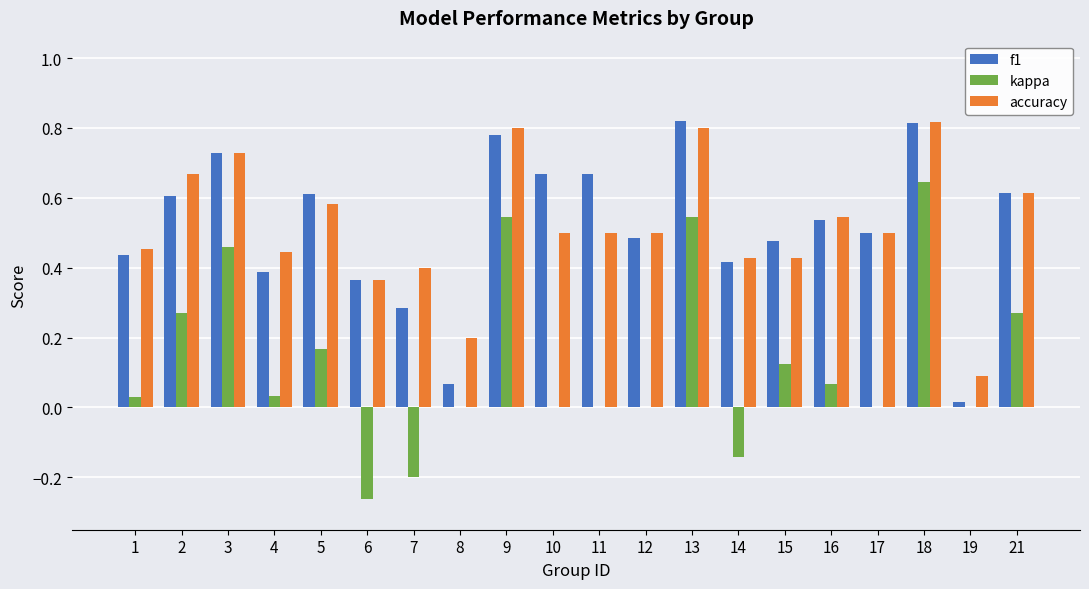

What is the sum of the accuracy values at 17 and 15?

0.9